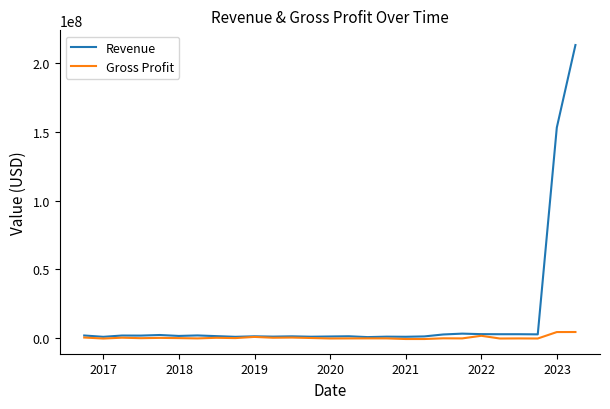

What is the sum of all Revenue values?

411502980